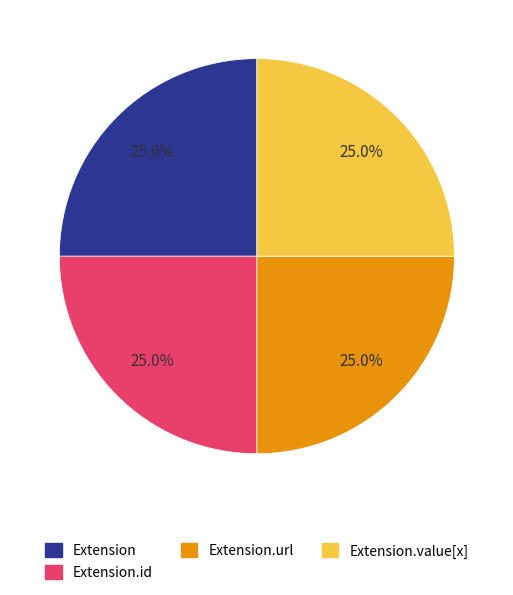

What percentage is NOT represented by Extension.value[x]?

75.0%